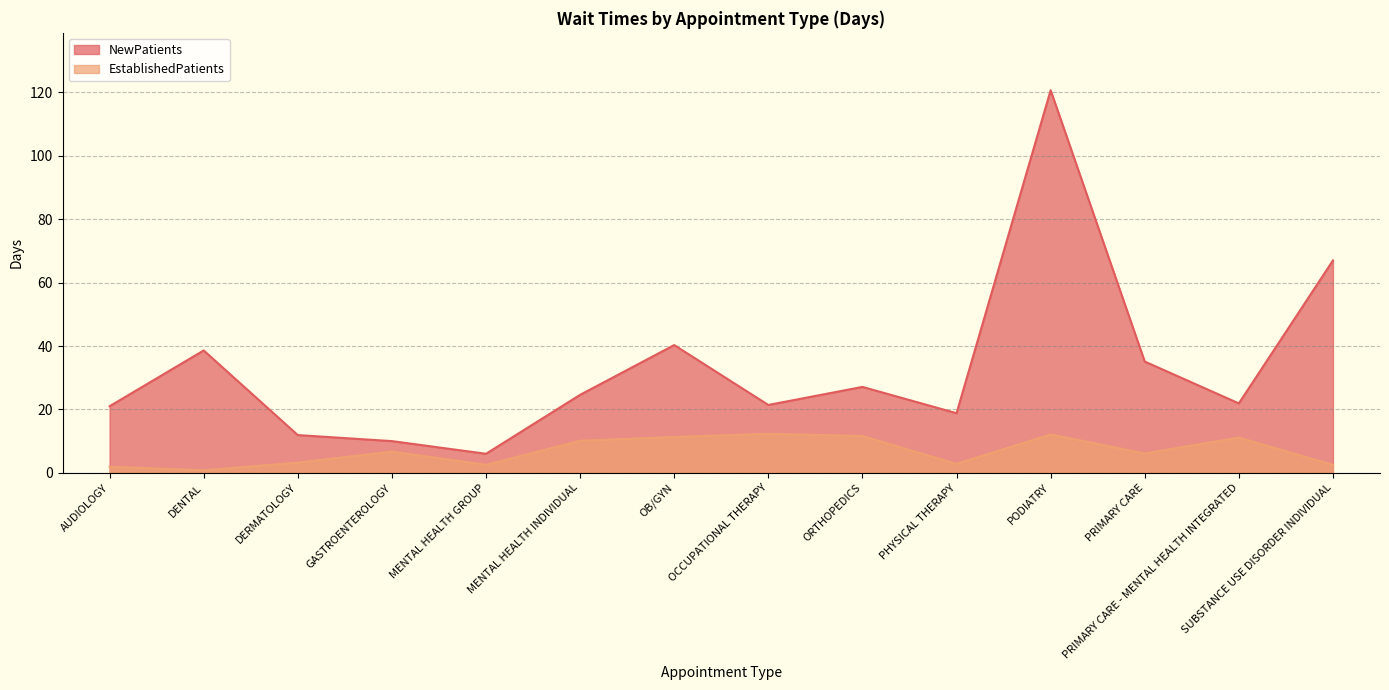

What is the value of the NewPatients point at the 8th from the left?

21.4